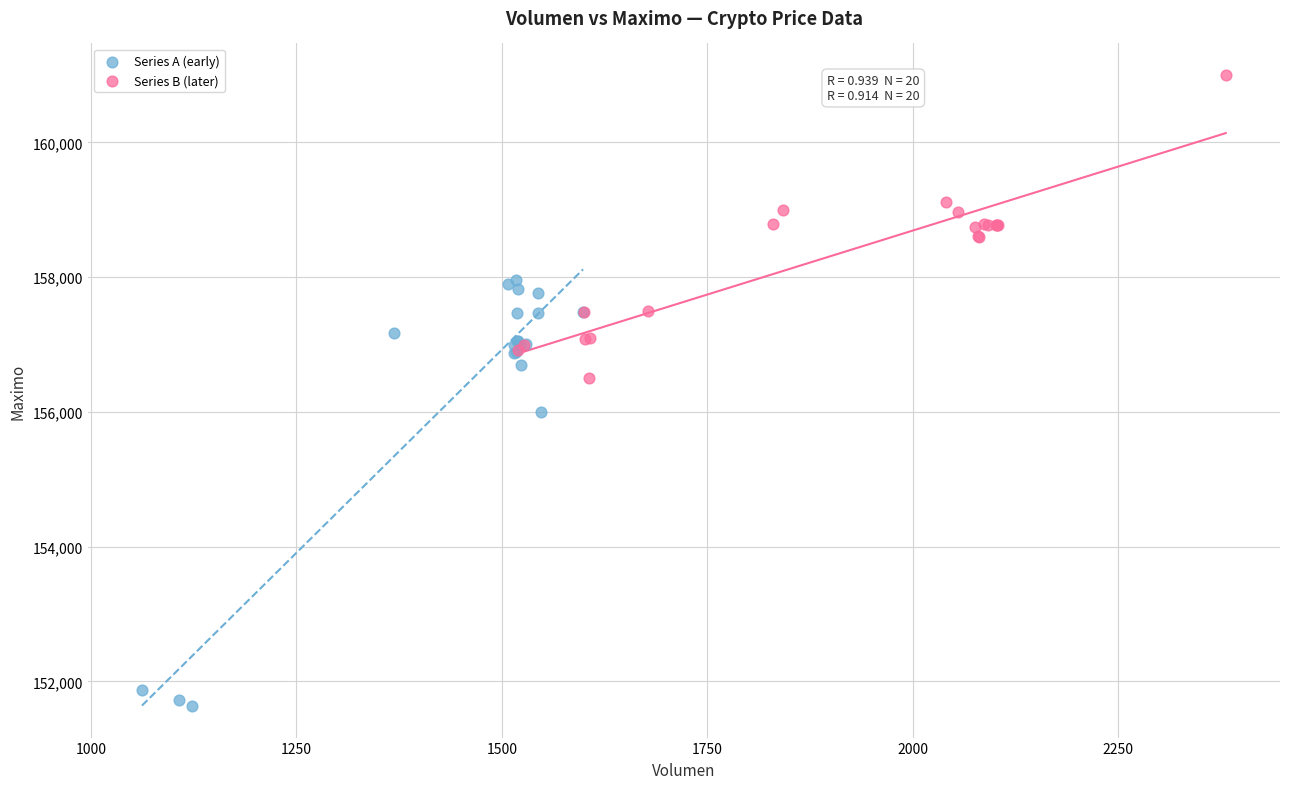

Which series has the largest Y range (max minus min)?

Series A (early)